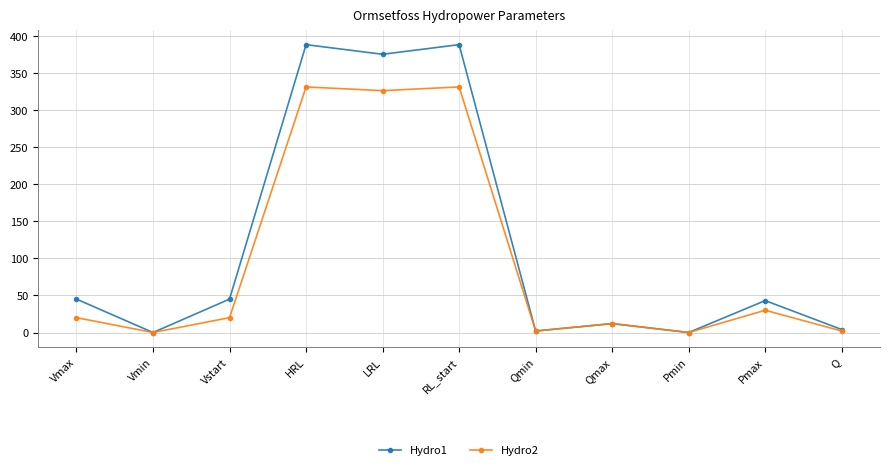

What is the difference between the maximum and minimum values in the Hydro1 series?

388